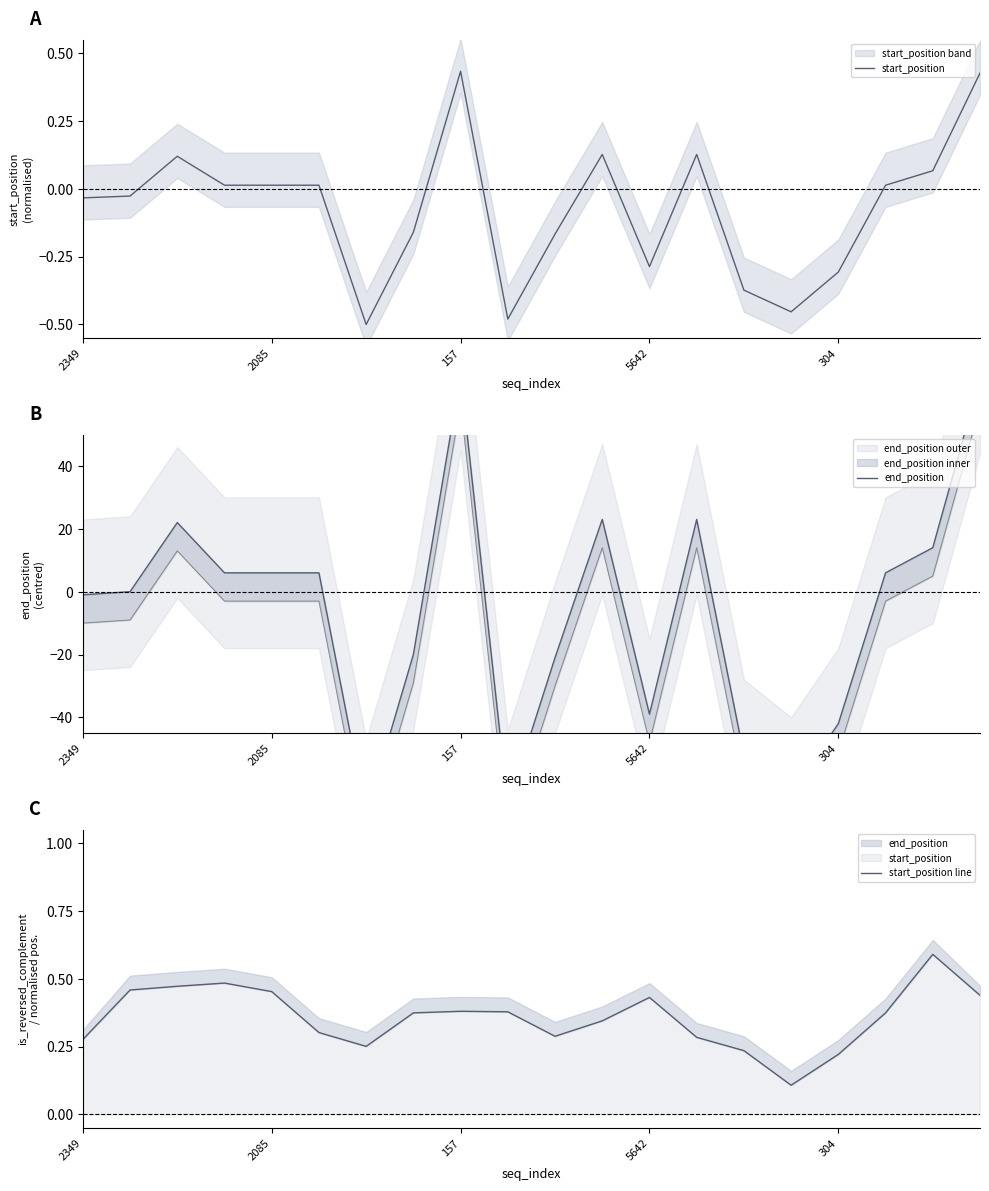

What is the difference between the maximum and second lowest values in the end_position series?

137.0